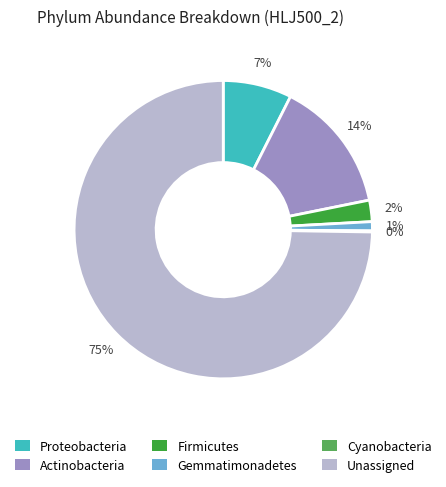

Is Firmicutes the majority of the pie?

No